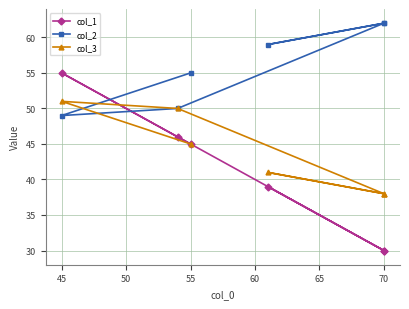

Is the value of col_2 at 60 greater than the value of col_3 at 55?

Yes